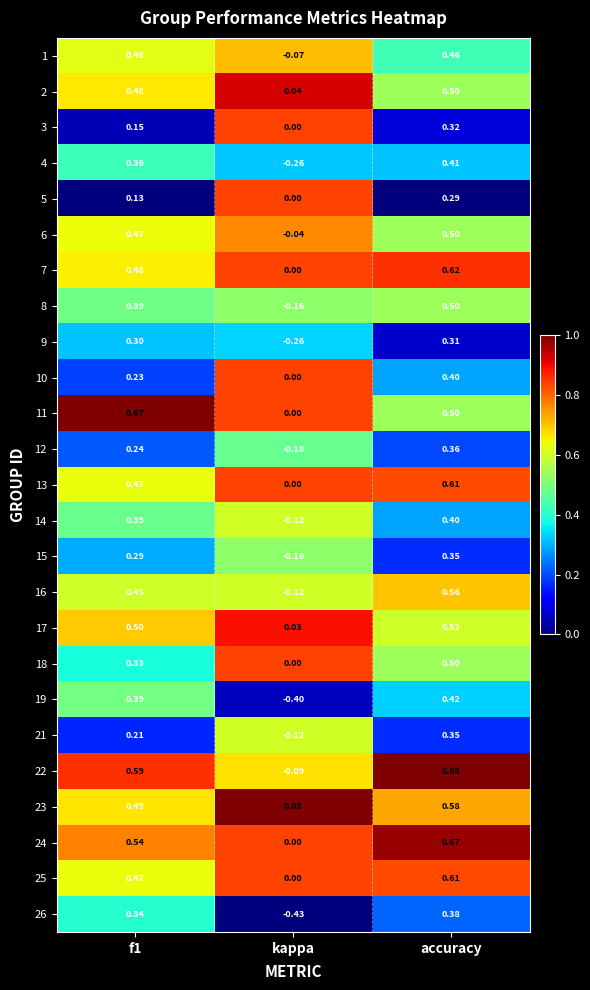

Which category has the highest value across all series?

accuracy